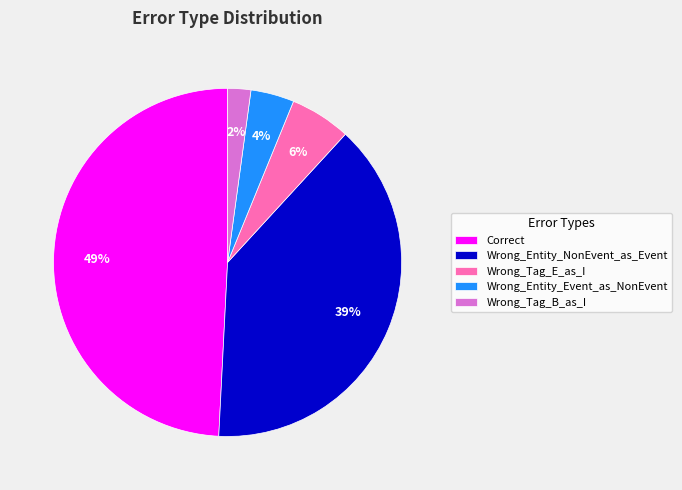

Which slice is the smallest?

Wrong_Tag_B_as_I